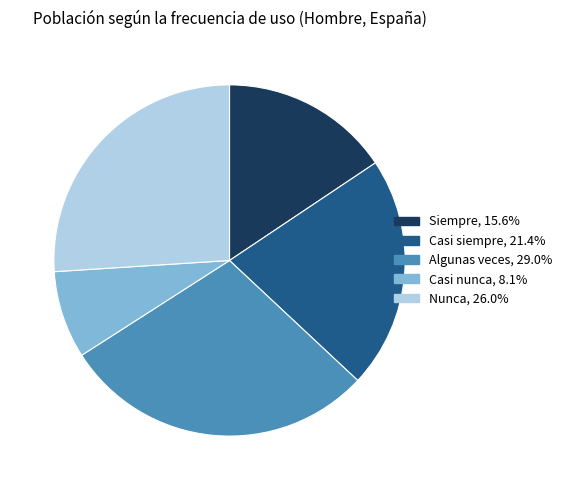

How many slices are in this pie chart?

5